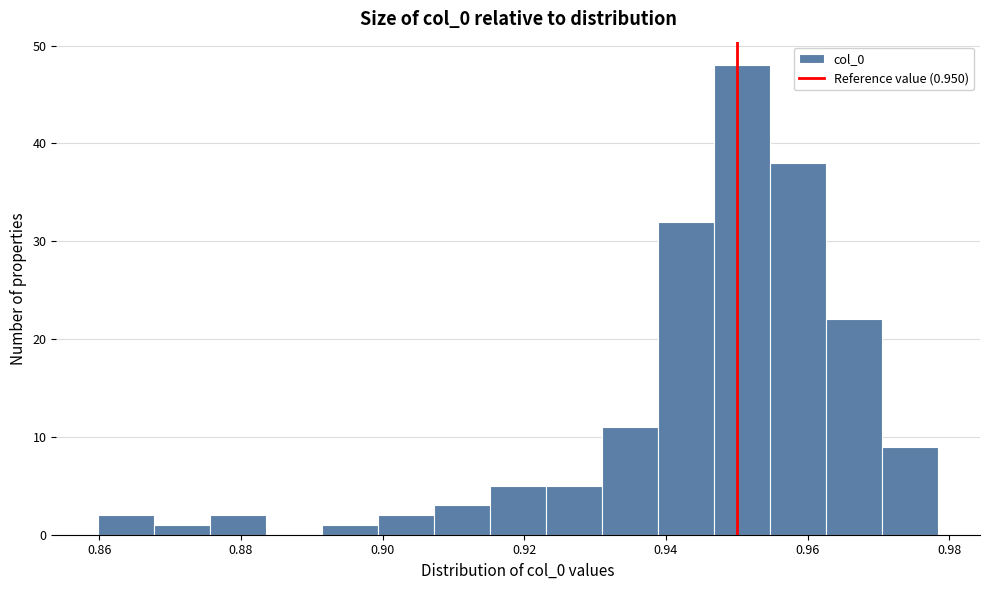

Read against the x-axis, roughly where is the centre of the tallest bar?

0.950